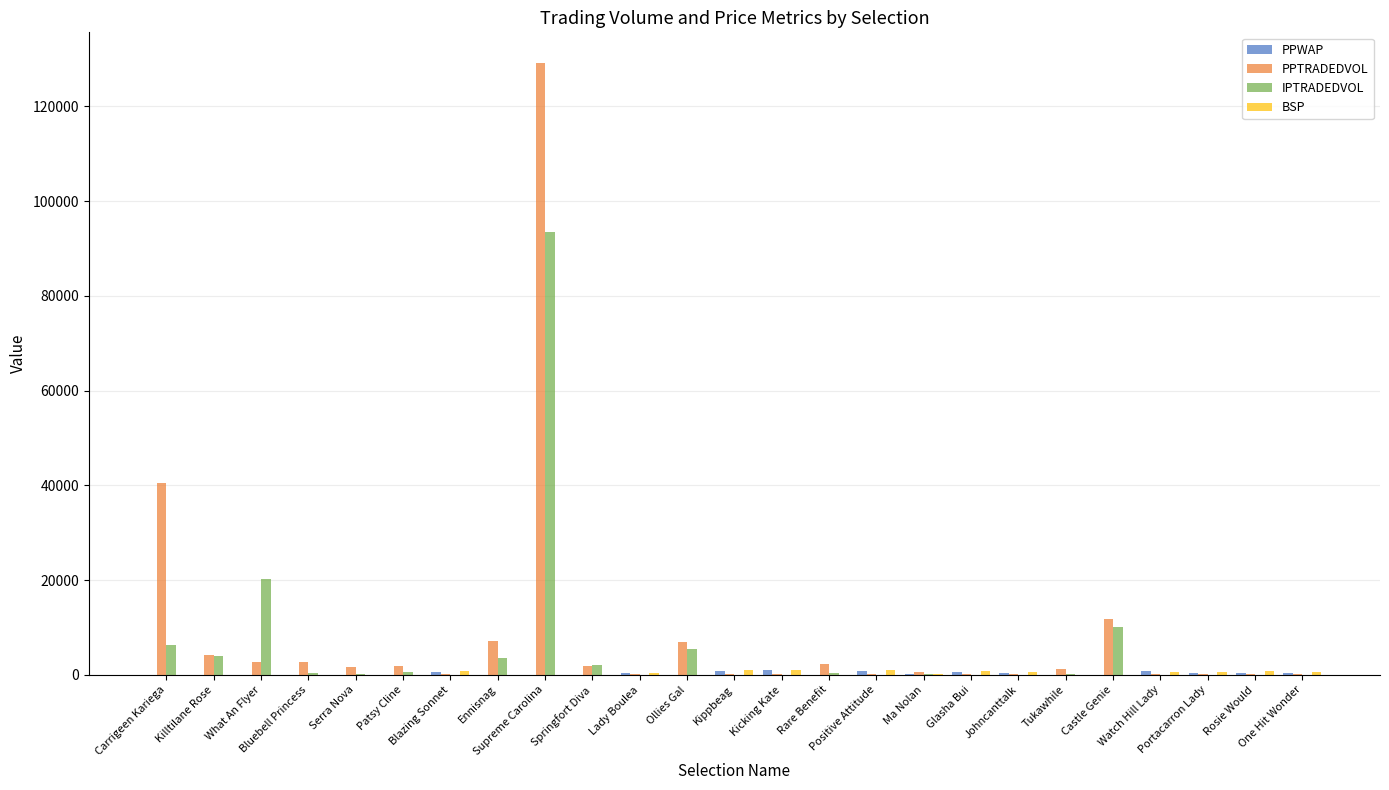

What is the total value across all series at Serra Nova?

1748.2